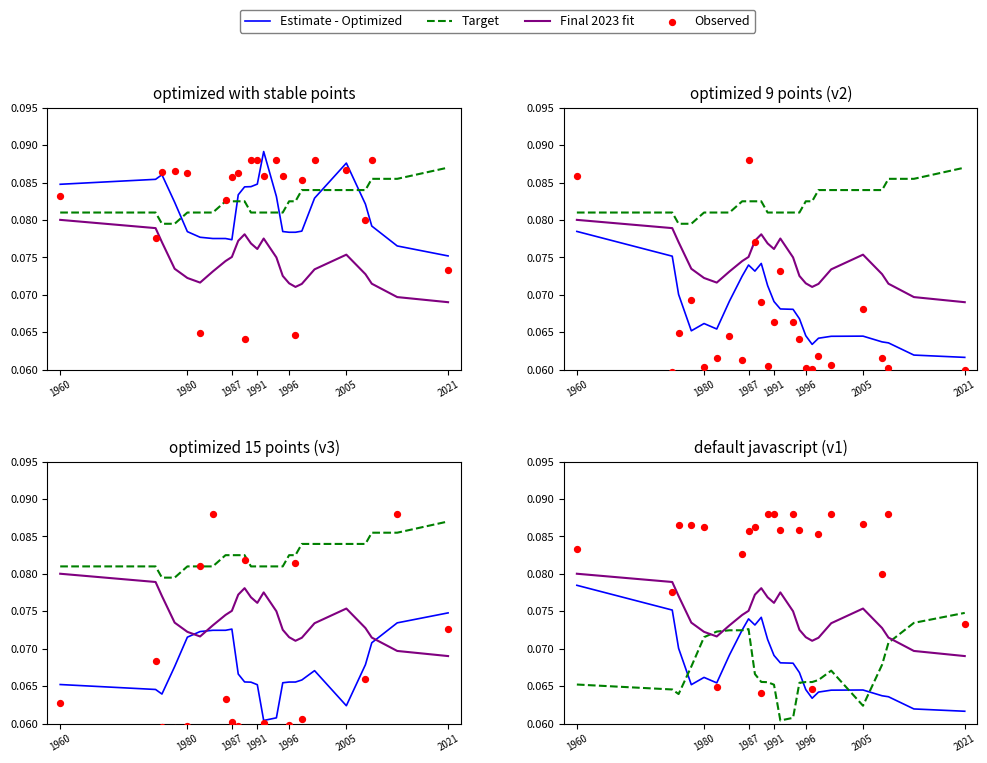

What are all the series names shown in the legend?

Estimate - Optimized, Target, Final 2023 fit, Observed